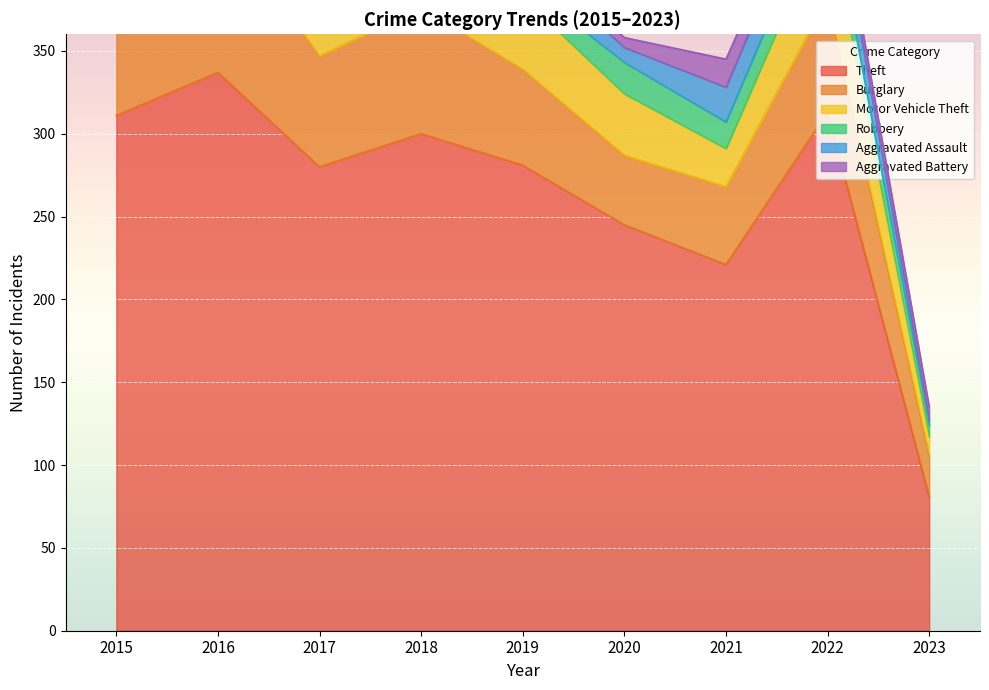

Reading left to right, transcribe all the data shown in this chart.

Theft: 2015=311	2016=337	2017=280	2018=300	2019=281	2020=245	2021=221	2022=313	2023=81
Burglary: 2015=90	2016=96	2017=67	2018=76	2019=58	2020=42	2021=47	2022=69	2023=25
Motor Vehicle Theft: 2015=27	2016=44	2017=36	2018=50	2019=43	2020=37	2021=23	2022=50	2023=11
Robbery: 2015=8	2016=15	2017=13	2018=11	2019=9	2020=19	2021=16	2022=19	2023=7
Aggravated Assault: 2015=12	2016=13	2017=12	2018=19	2019=16	2020=9	2021=21	2022=22	2023=3
Aggravated Battery: 2015=13	2016=13	2017=9	2018=8	2019=8	2020=6	2021=17	2022=9	2023=8